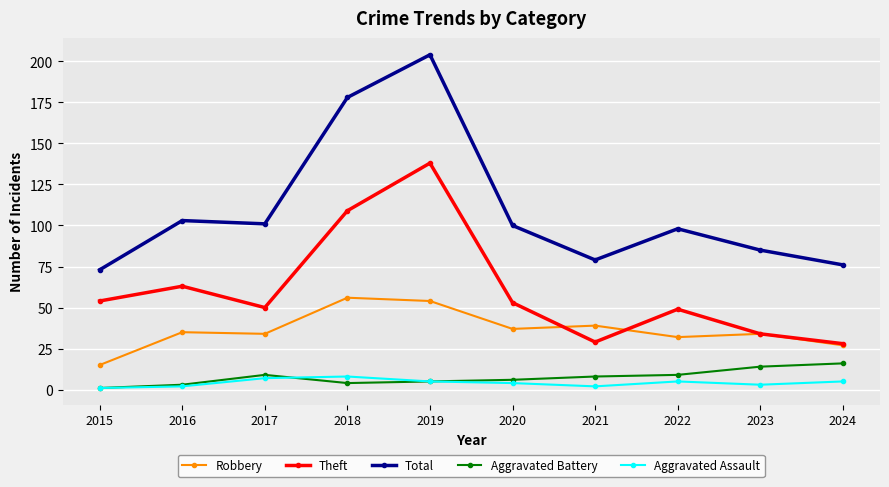

How many interior local peaks does the Theft series have?

3